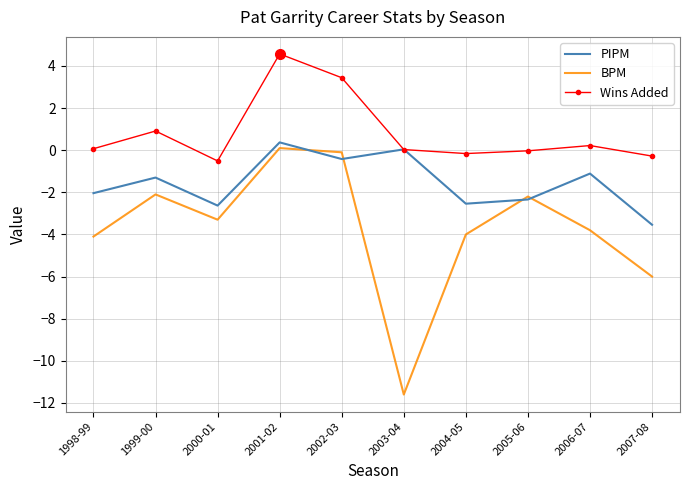

Which series has the largest range (max minus min)?

BPM